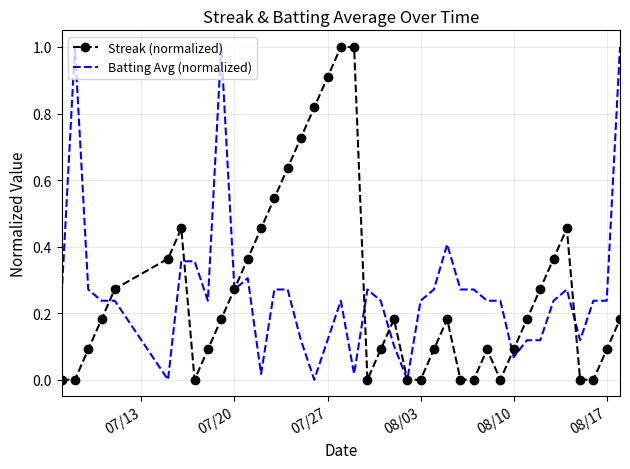

What is the greatest value displayed?

1.0